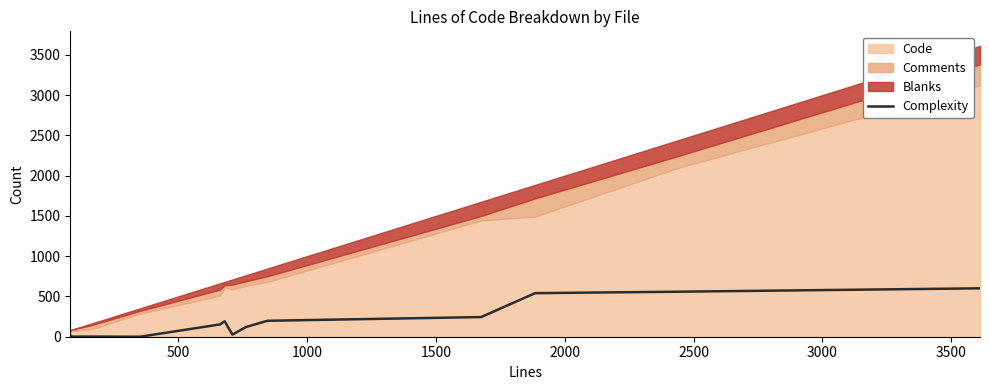

What is the maximum value for Complexity?

601